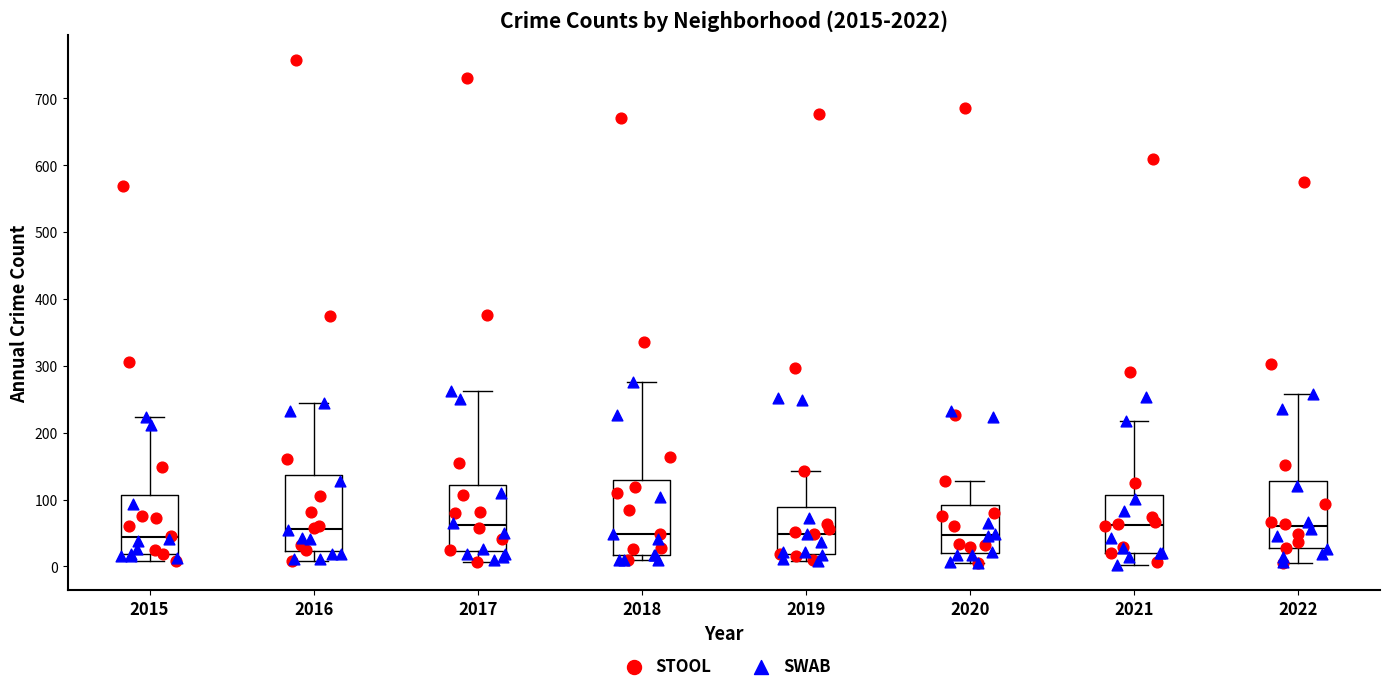

Where does the median line of the box at x = 2017 sit on the y-axis? The values are not printed on the chart, so give them approximately, as read against the axis.

60